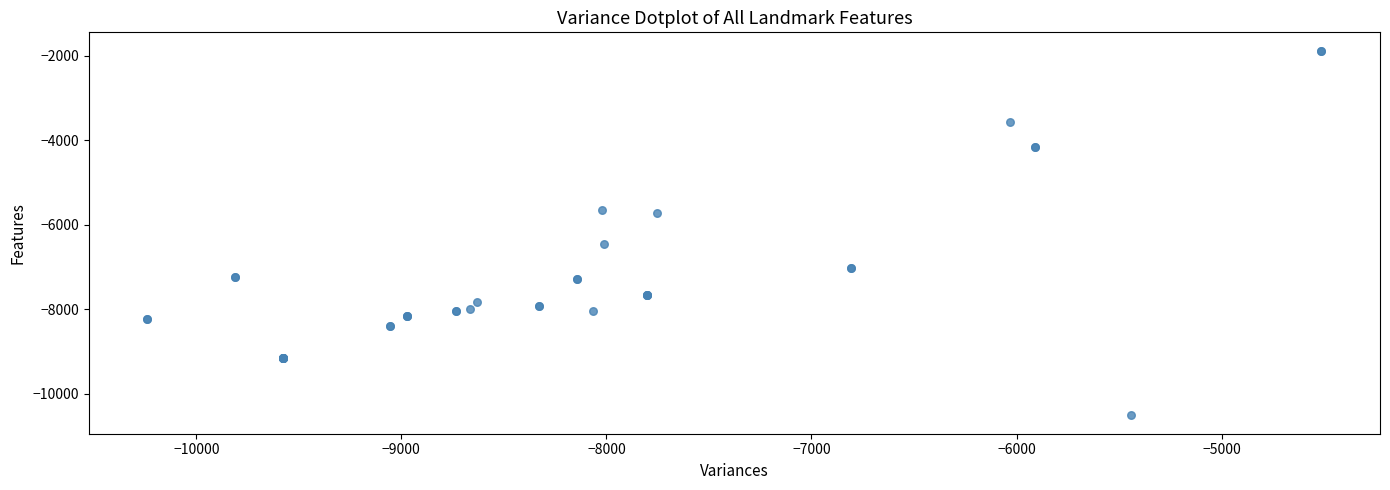

What Y value in the scatter plot is closest to -6196?

-6460